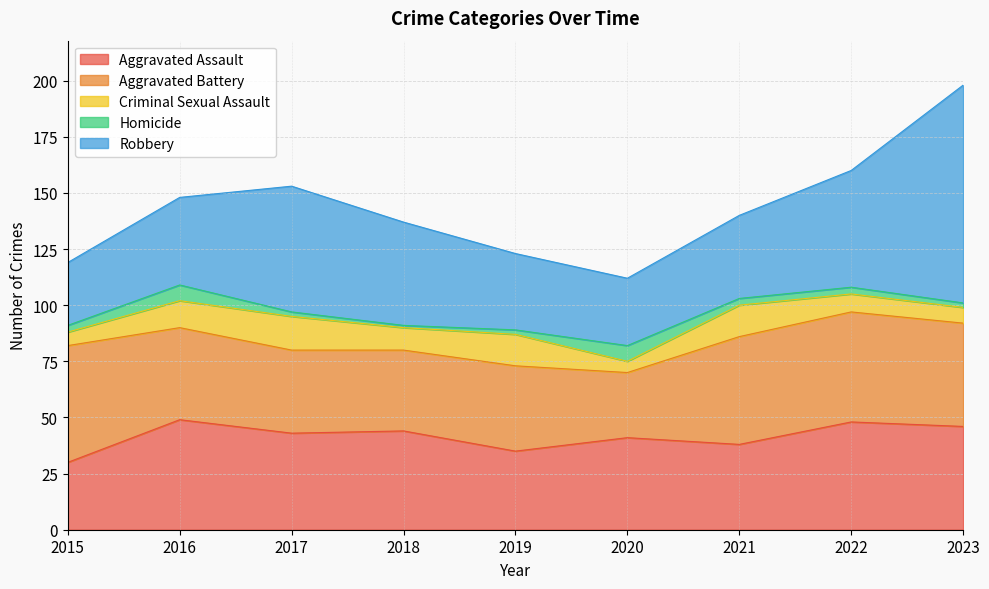

How many interior local valleys does the Robbery series have?

1